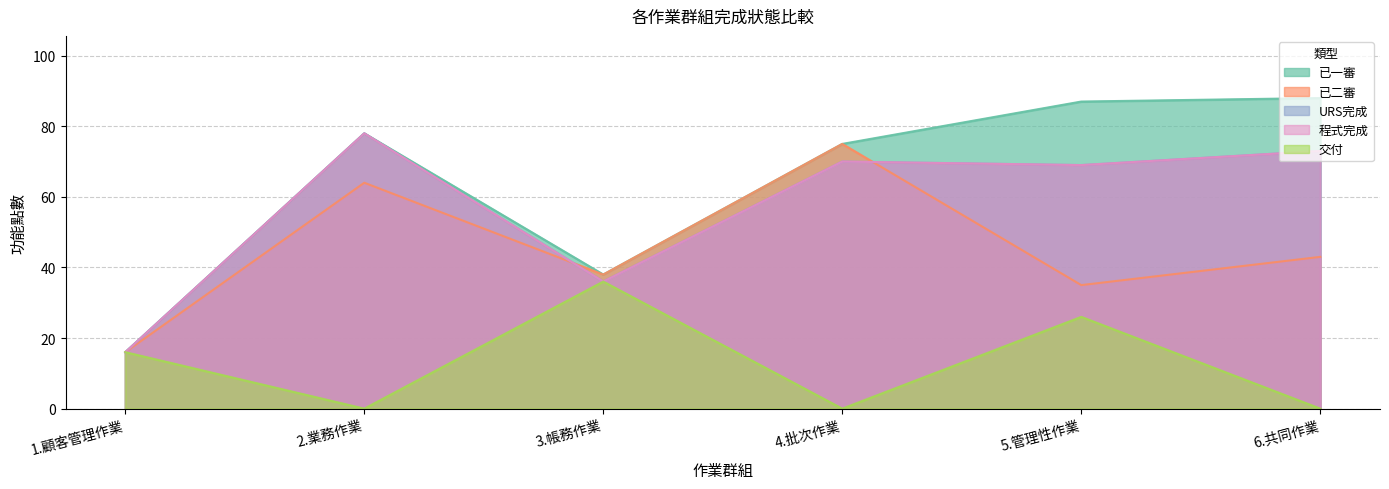

What is the sum of the 已二審 values at 6.共同作業 and 5.管理性作業?

78